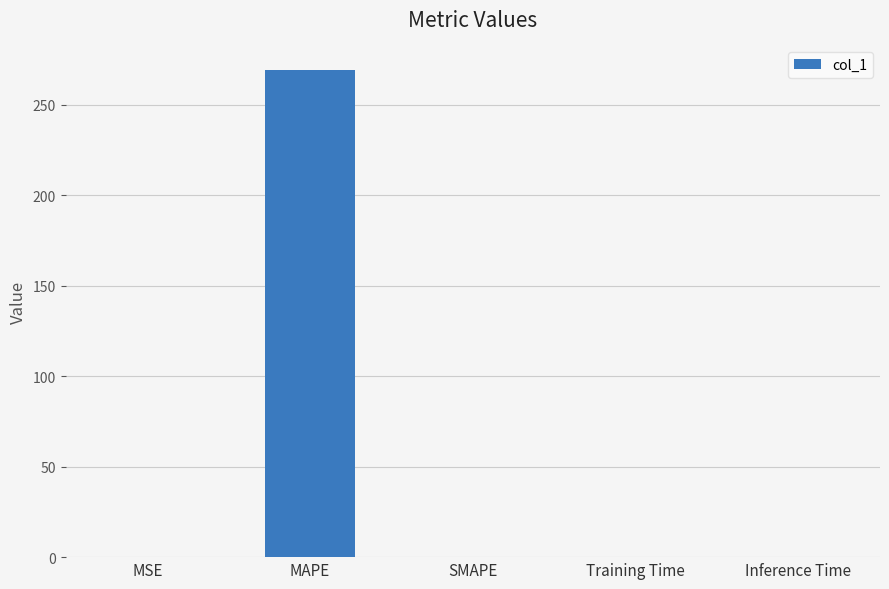

What is the maximum value shown in the chart?

269.2